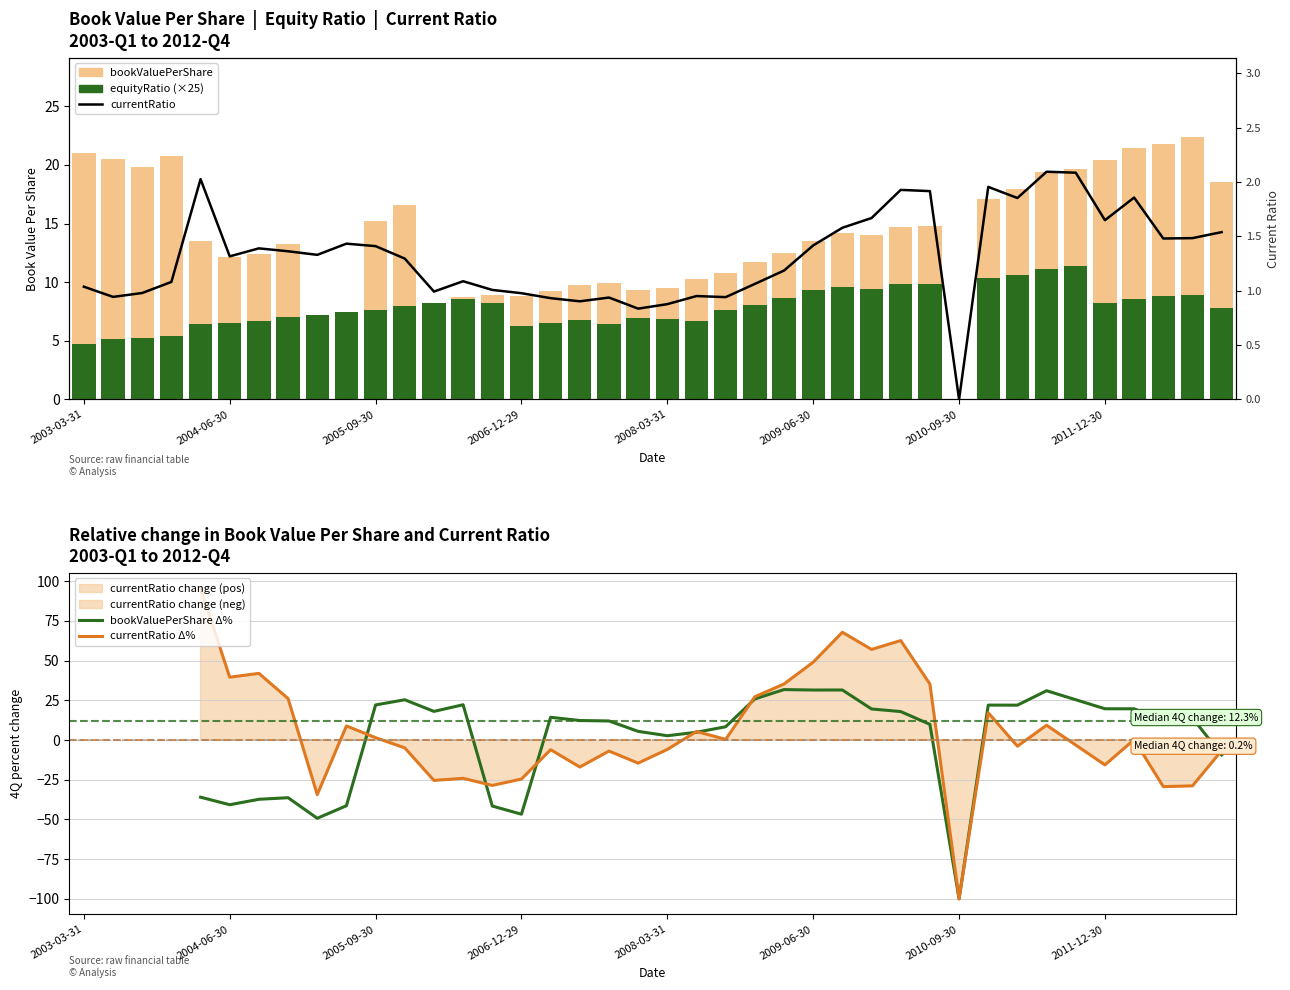

Which series has the widest spread of values?

bookValuePerShare